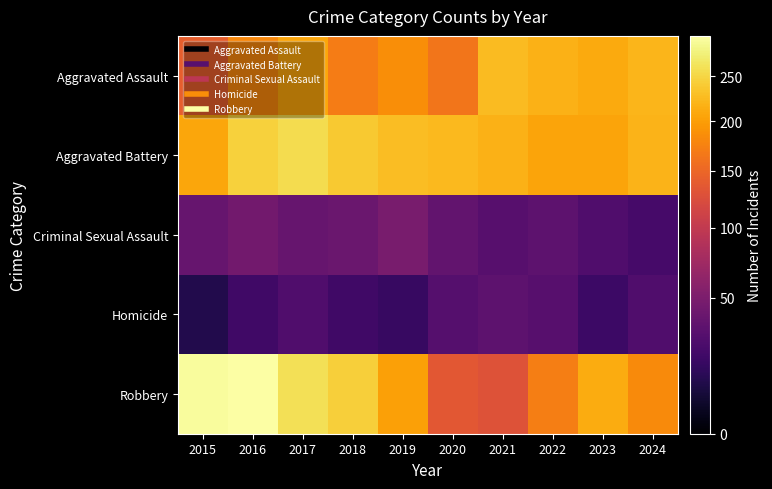

Reading left to right, list all the values displayed in this chart.

Aggravated Assault: 2015=141	2016=181	2017=207	2018=170	2019=186	2020=164	2021=226	2022=217	2023=211	2024=221
Aggravated Battery: 2015=207	2016=246	2017=257	2018=239	2019=228	2020=225	2021=218	2022=205	2023=206	2024=220
Criminal Sexual Assault: 2015=38	2016=44	2017=38	2018=40	2019=48	2020=36	2021=30	2022=33	2023=27	2024=23
Homicide: 2015=10	2016=20	2017=27	2018=20	2019=17	2020=29	2021=33	2022=30	2023=19	2024=27
Robbery: 2015=294	2016=299	2017=260	2018=243	2019=203	2020=134	2021=129	2022=172	2023=213	2024=183